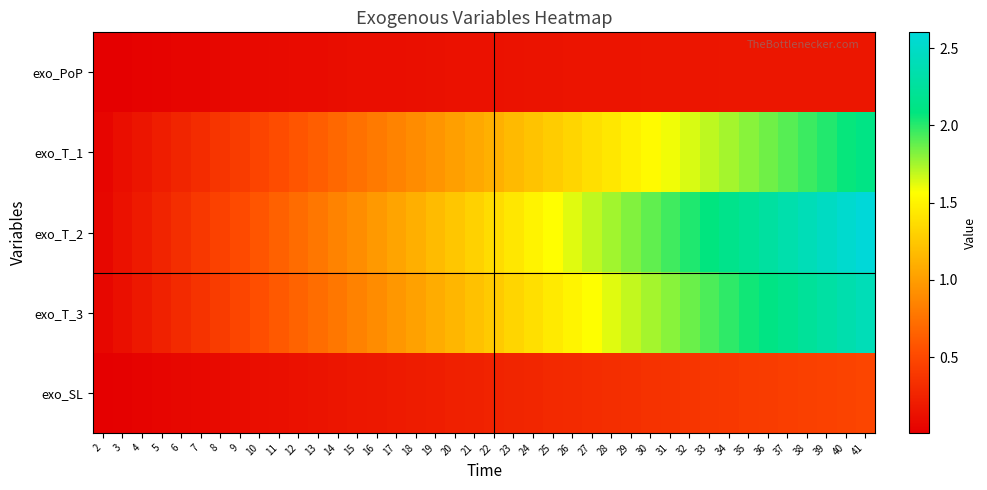

What is the spread (max minus min) of values at 33?

1.9